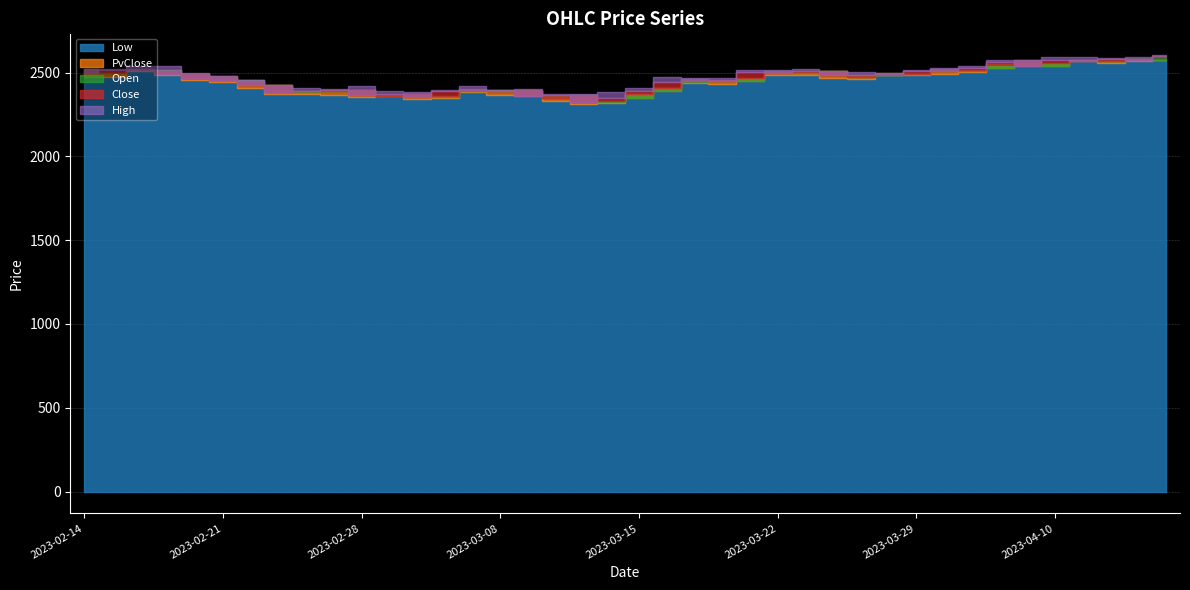

What is the total value across all series at 2023-02-14?

12523.3